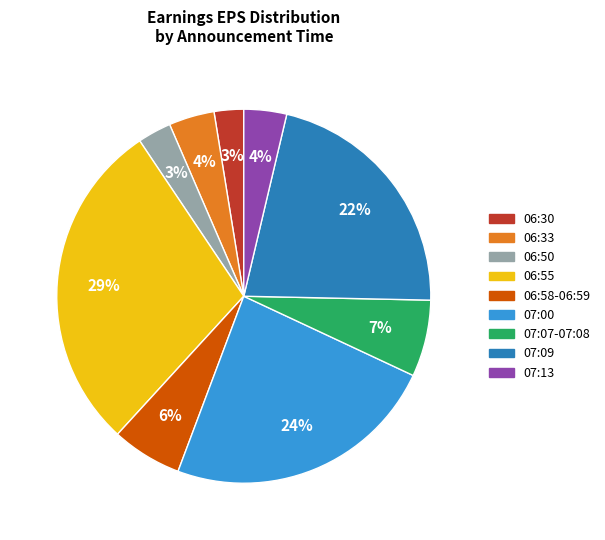

Does any single category account for the majority?

No